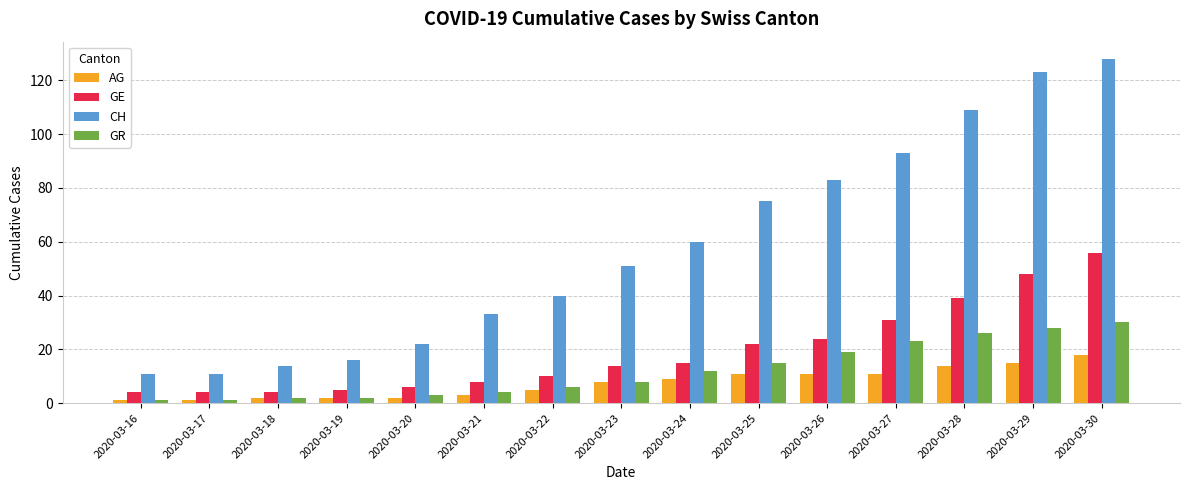

At which label is GR closest to 15?

2020-03-25